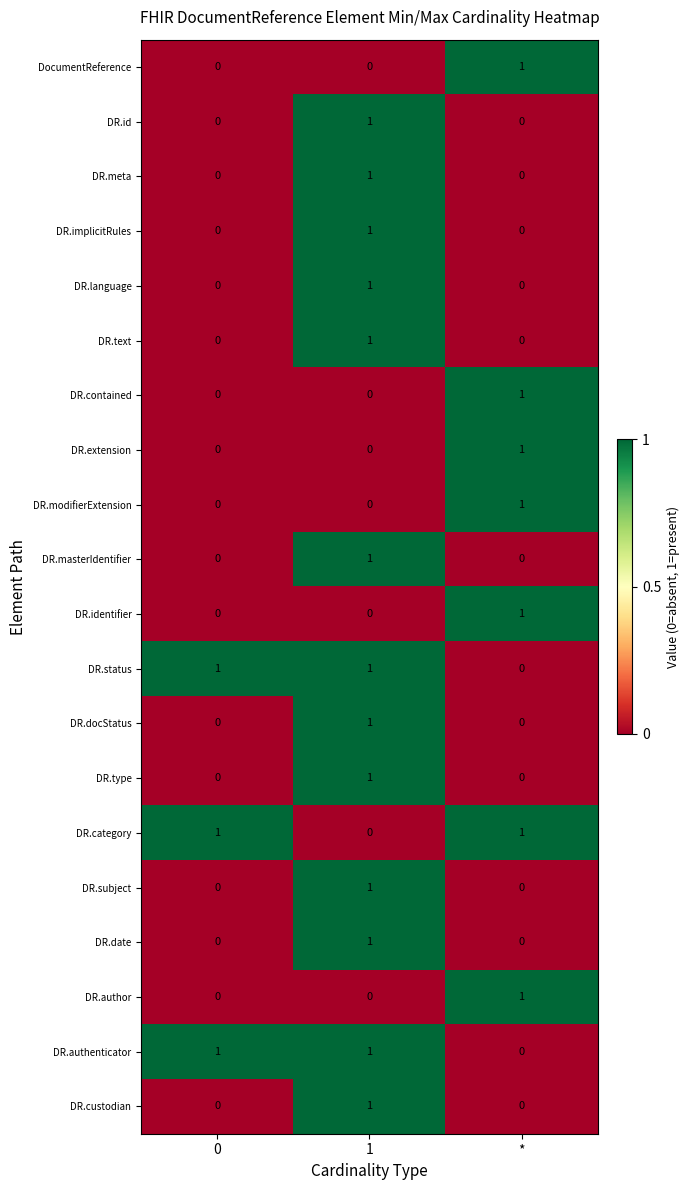

How many data points does each series have?

3